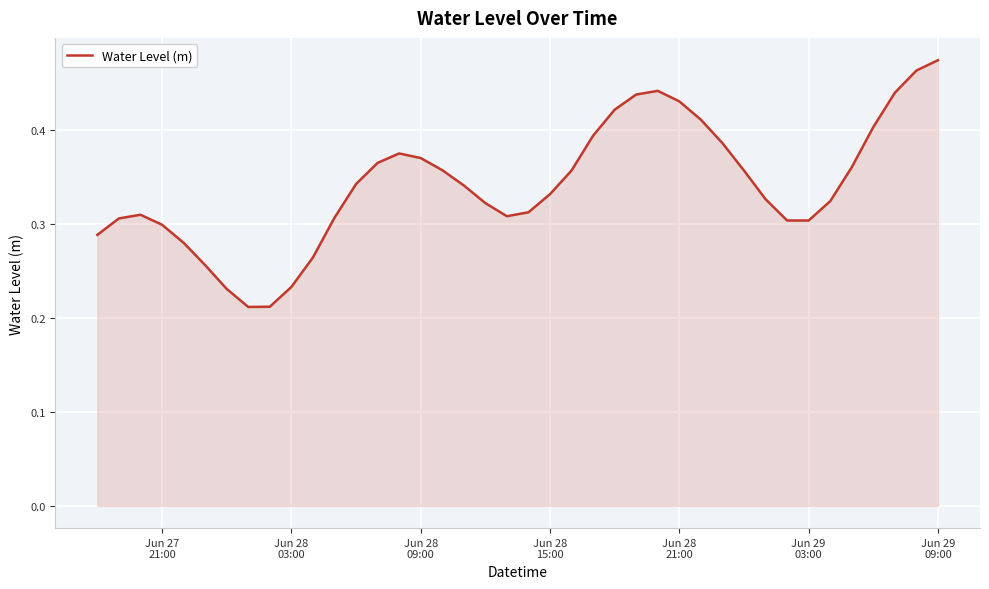

What is the difference between the maximum and second lowest values?

0.3